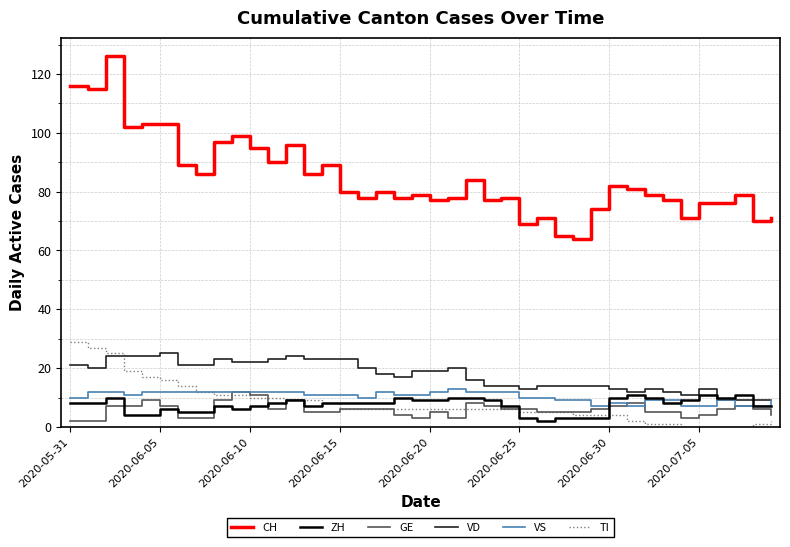

Which series has the largest range (max minus min)?

CH